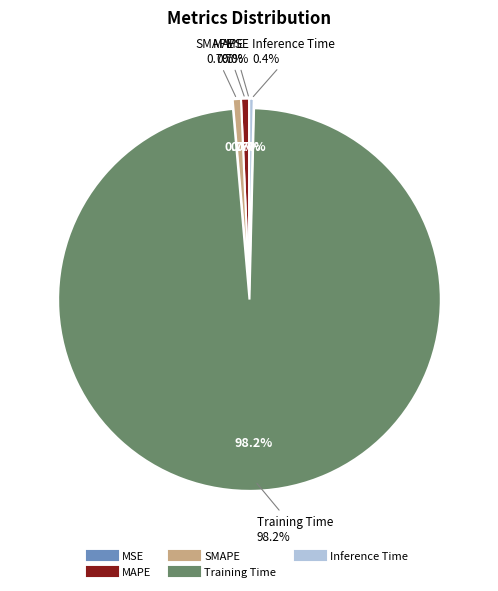

Which category has the smallest portion of the pie?

MSE